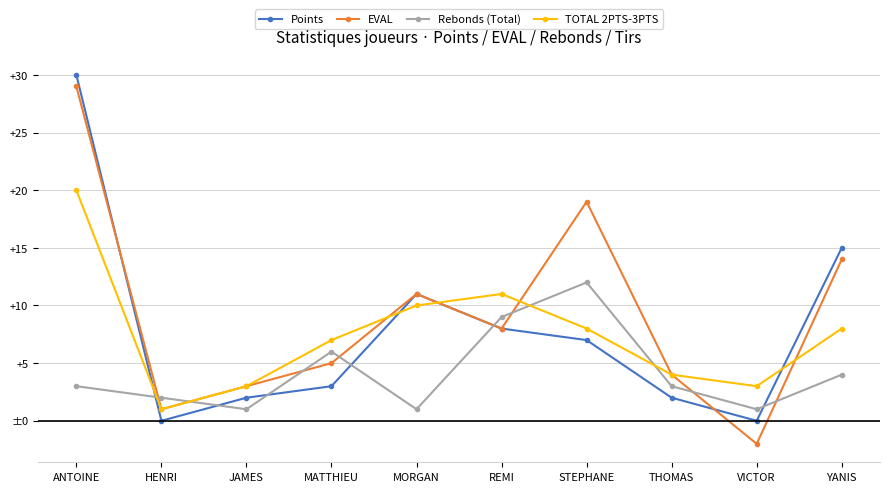

What are all the series names shown in the legend?

Points, EVAL, Rebonds (Total), TOTAL 2PTS-3PTS